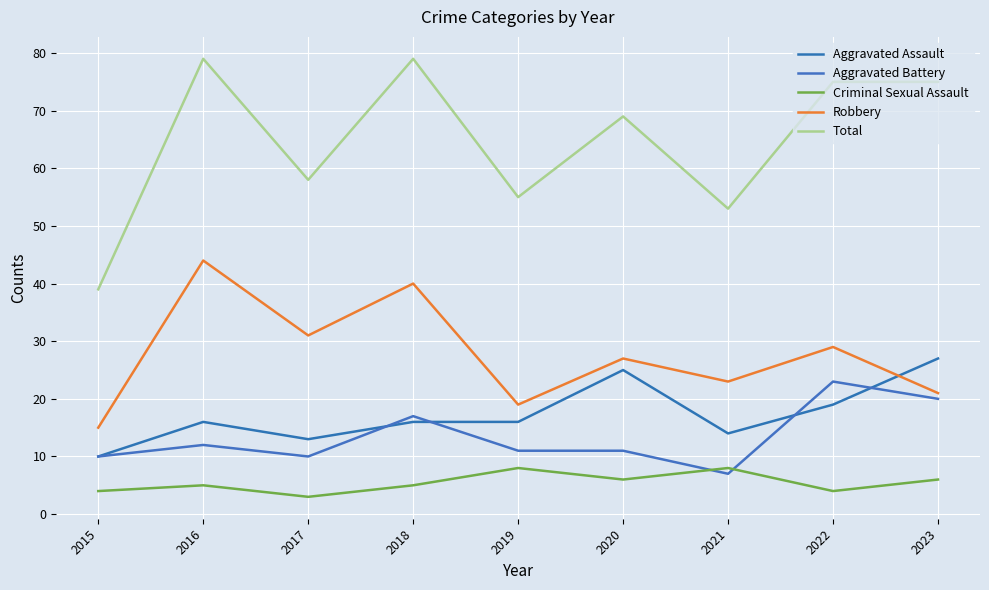

What is the spread (max minus min) of values at 2021?

46